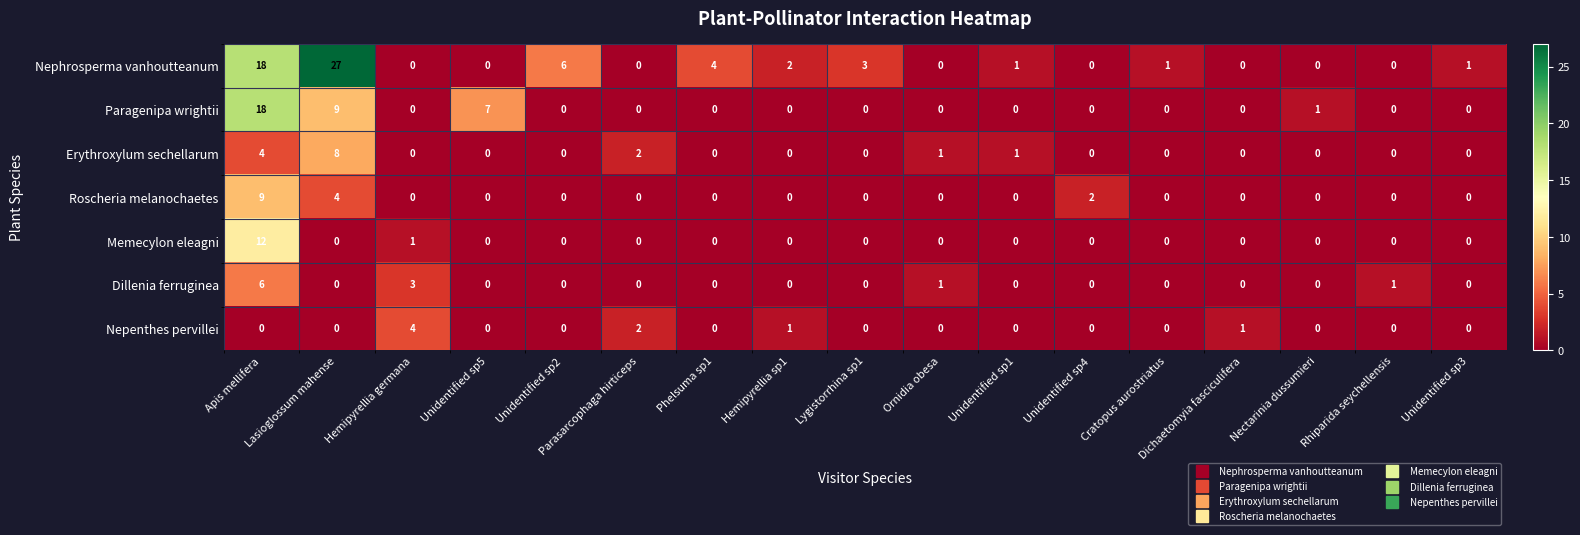

Between Unidentified sp1 and Cratopus aurostriatus, which series saw the biggest shift?

Erythroxylum sechellarum